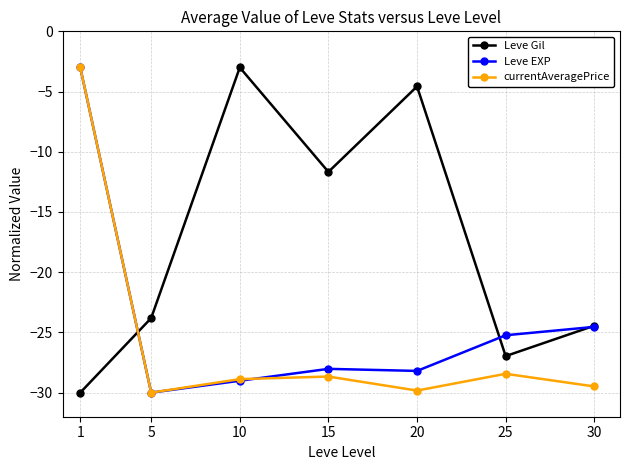

True or false: Leve Gil has more than 0 points higher than both neighbors.

True